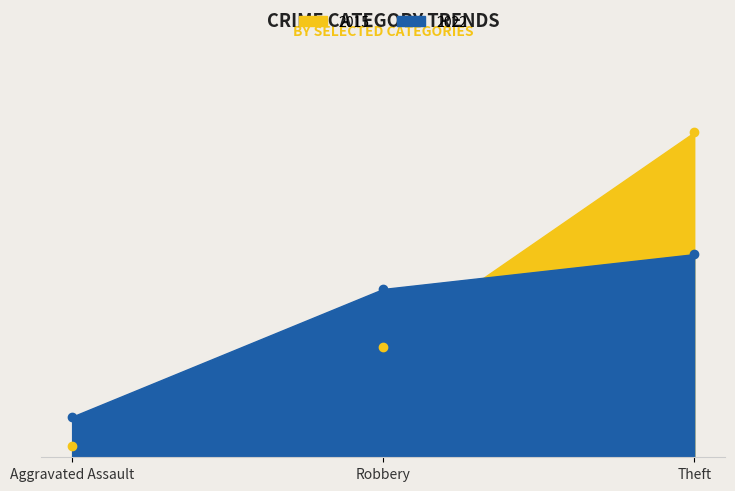

Does the chart display data point markers on the line(s)?

Yes